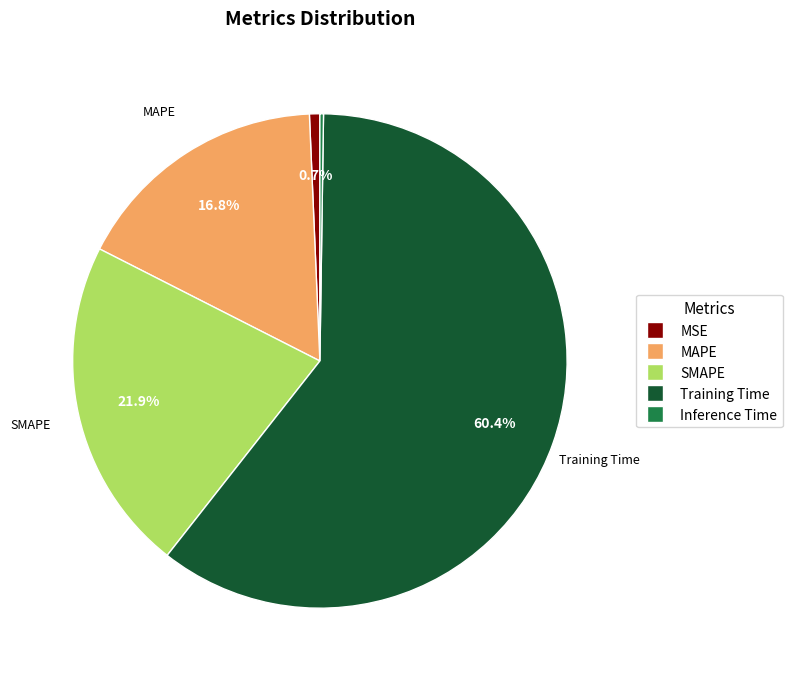

Do MAPE and SMAPE together represent more than half of the pie?

No